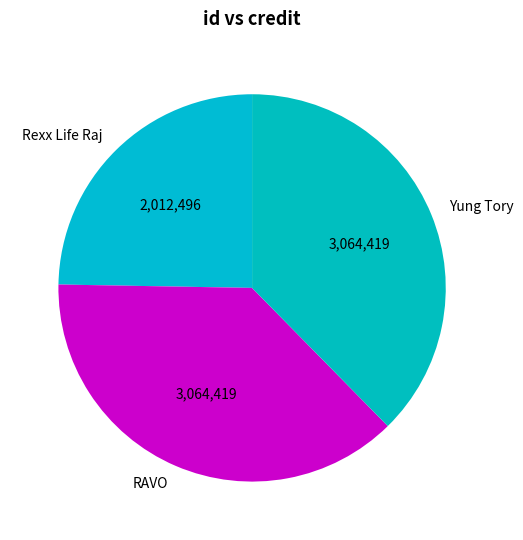

What is the ratio of the value at Rexx Life Raj to the value at RAVO?

0.7